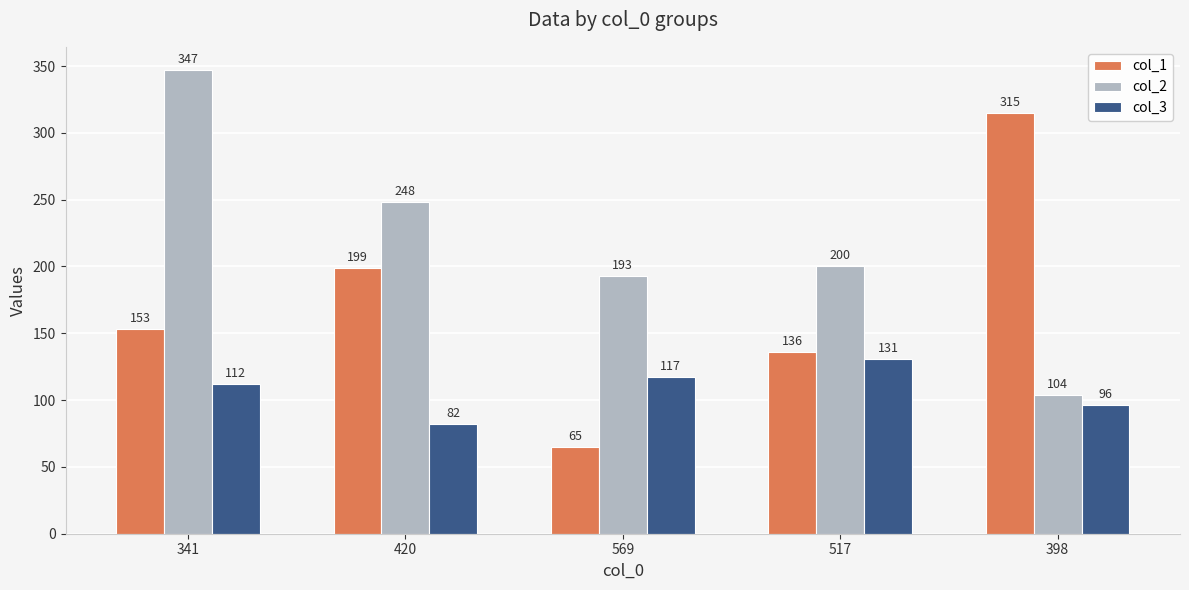

What is the sum of the col_2 values at 569 and 341?

540